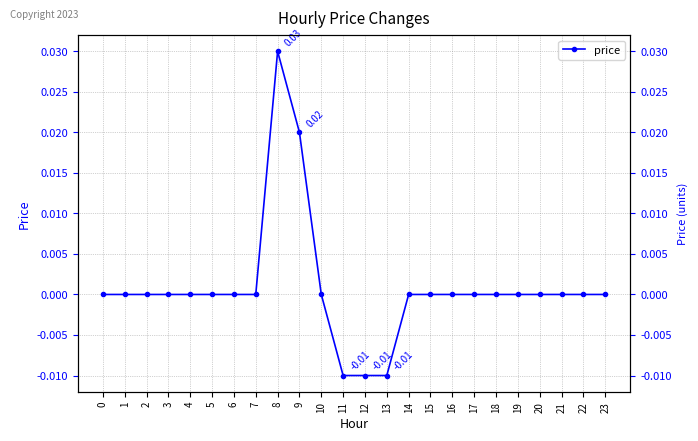

At which category does the chart reach its peak across all series?

8